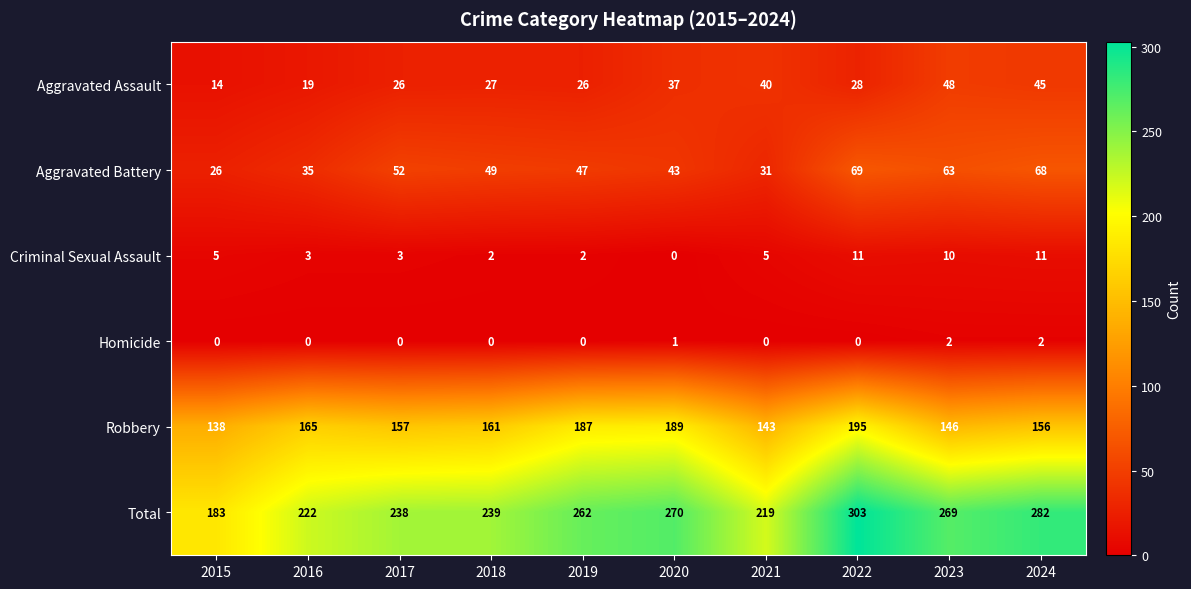

At which label does Aggravated Assault first exceed 28?

2020